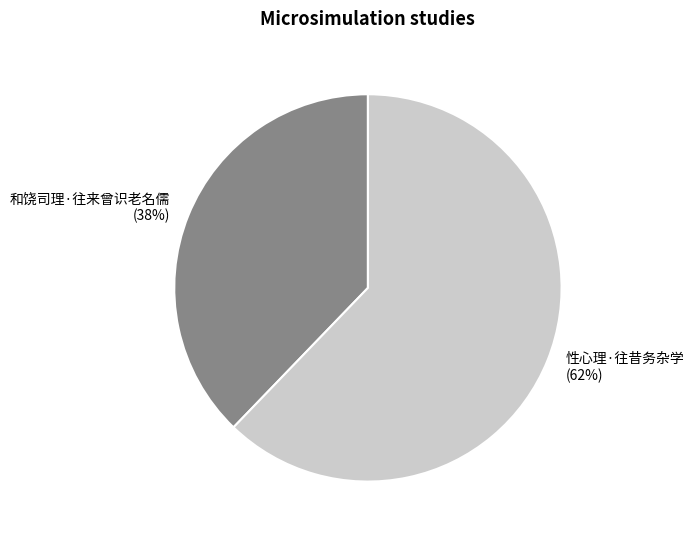

To the nearest percent, what is the difference between the 性心理·往昔务杂学 and 和饶司理·往来曾识老名儒 slice percentages?

24%